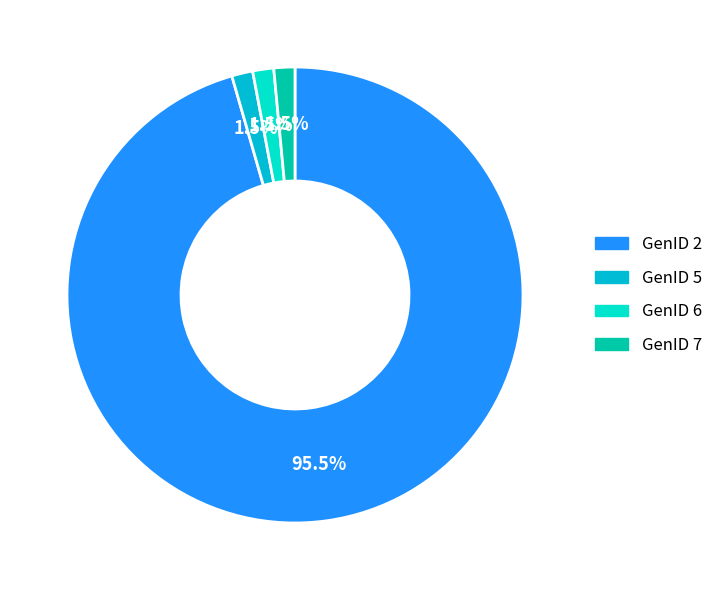

Does any single category account for the majority?

Yes